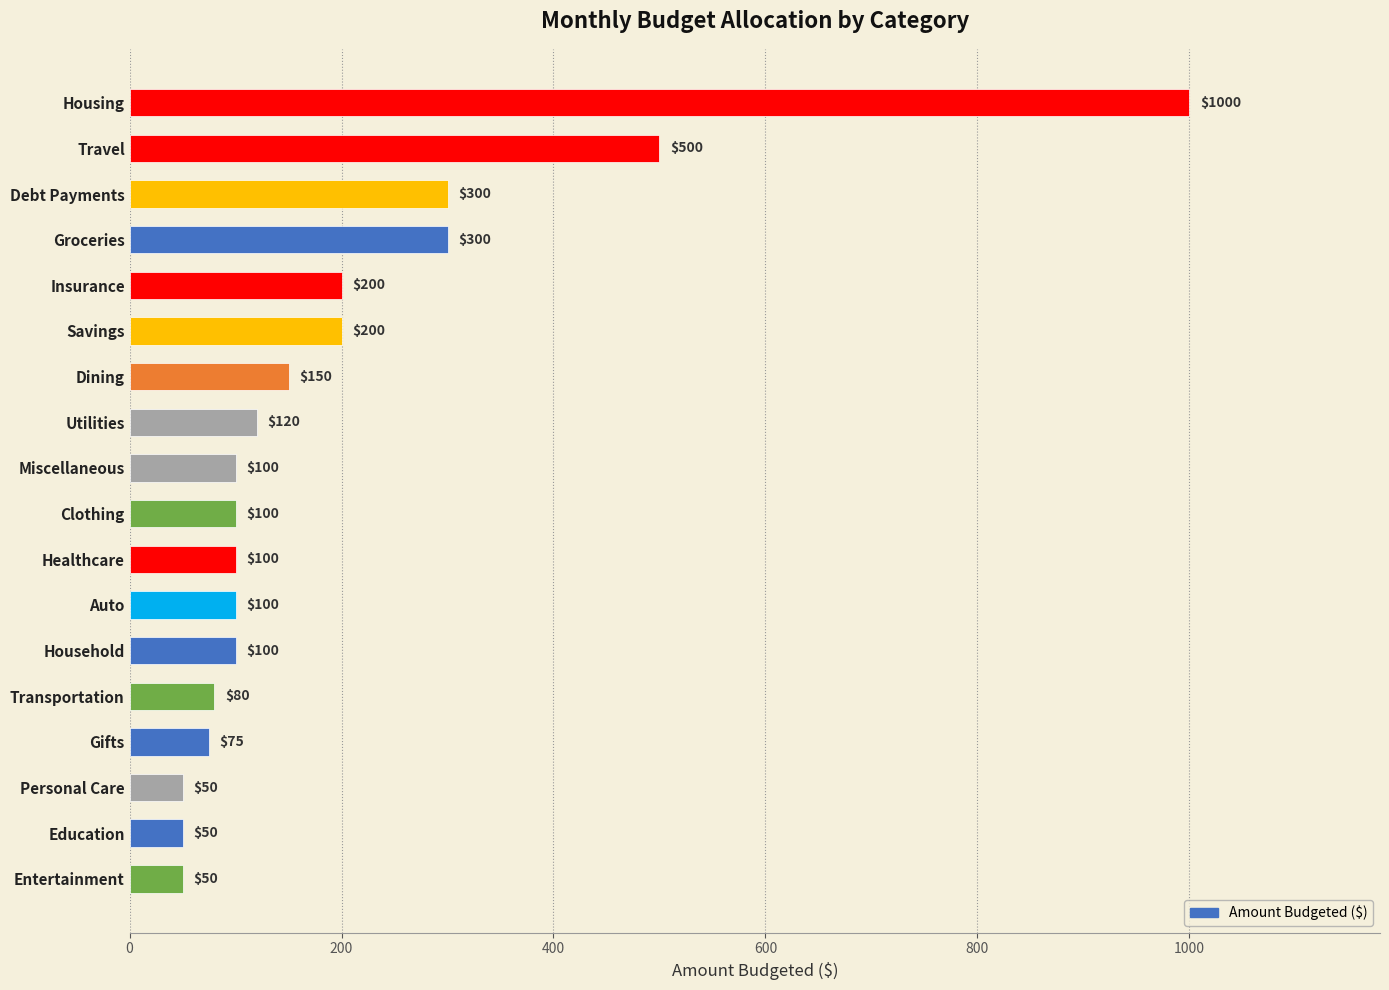

True or false: the data shows 200 at Insurance.

True